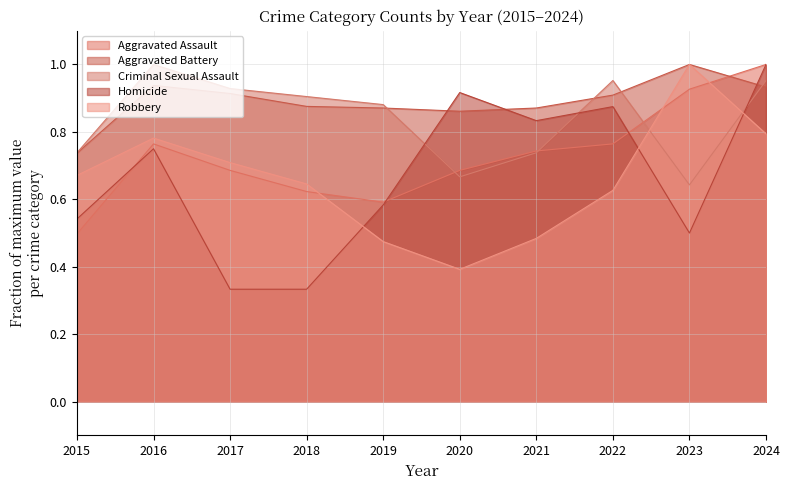

What is the smallest value displayed?

0.3